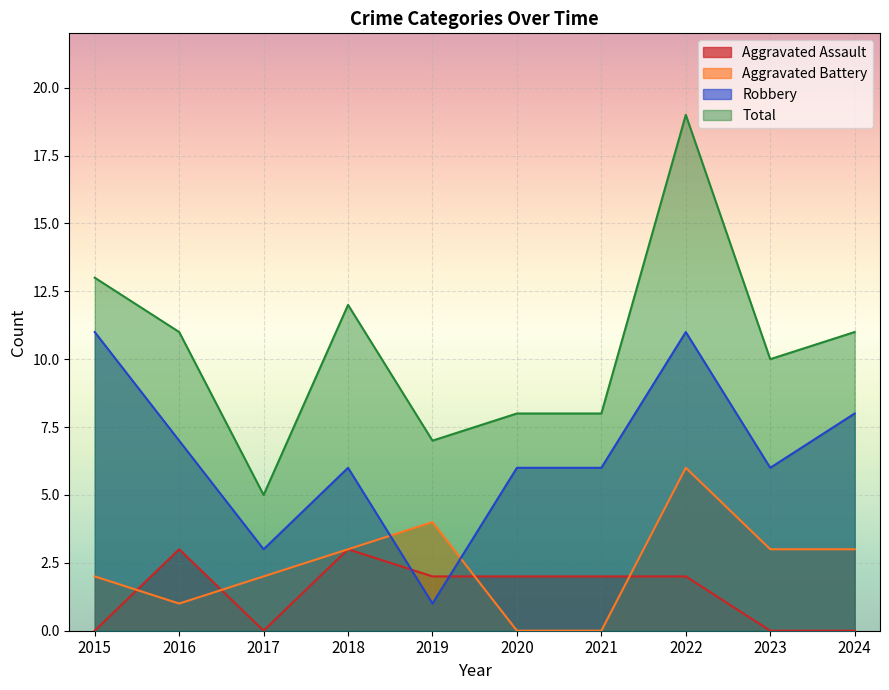

Rank the series at 2023 from highest to lowest value.

Total, Robbery, Aggravated Battery, Aggravated Assault